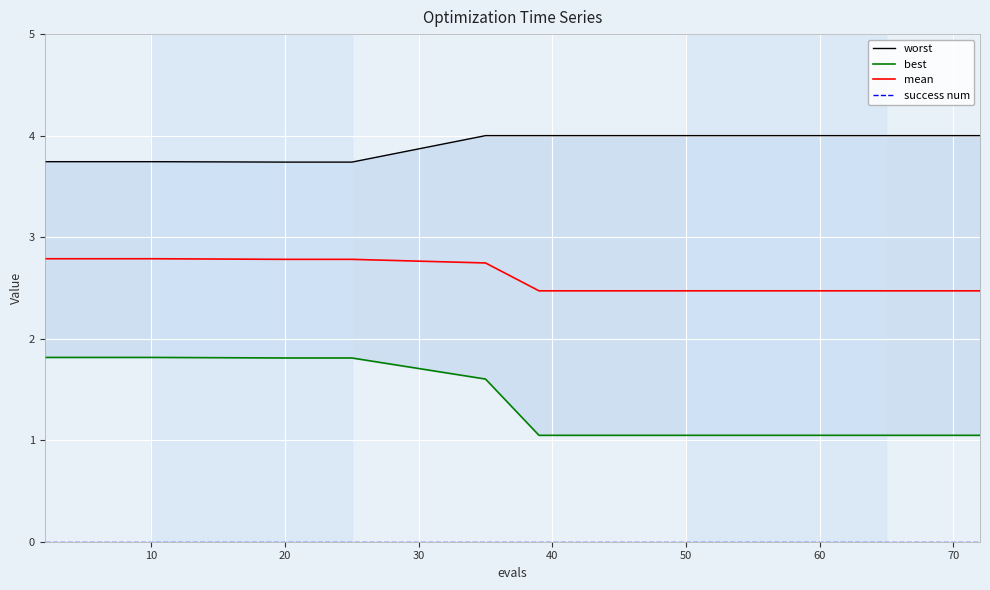

Which series has the largest total across all categories?

worst